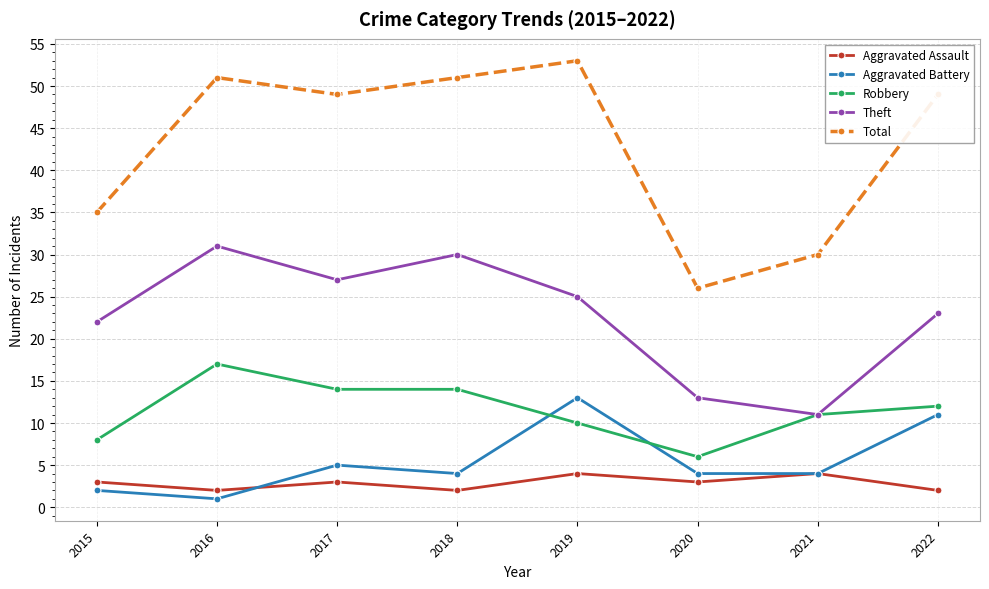

True or false: Theft and Aggravated Battery cross at least once.

False